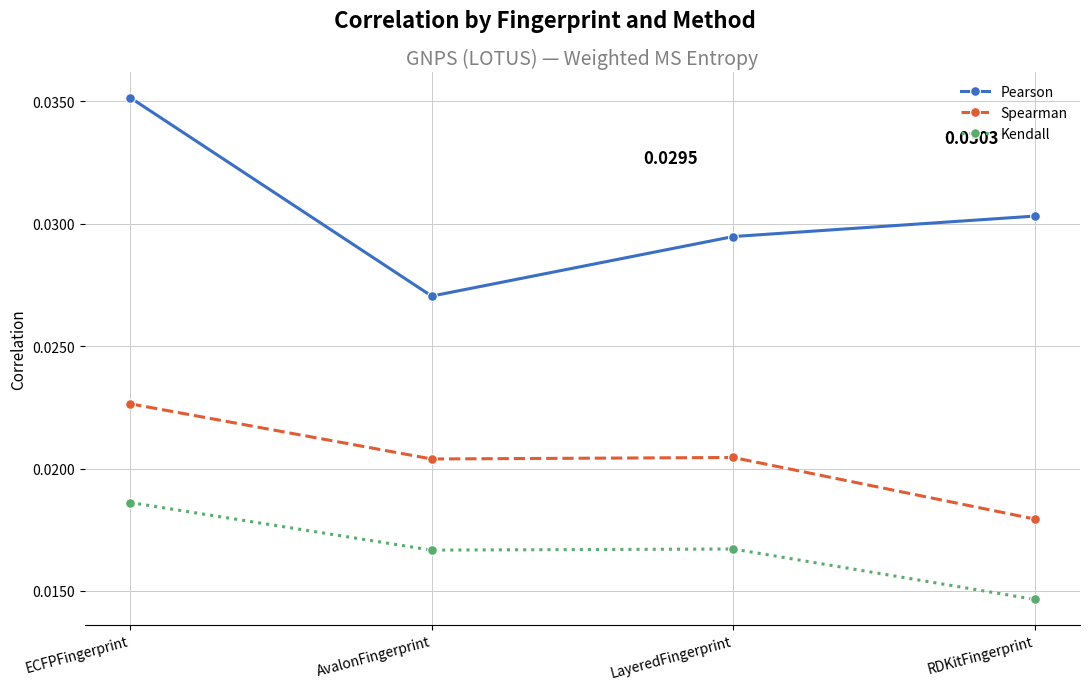

Which series has the widest spread of values?

Pearson